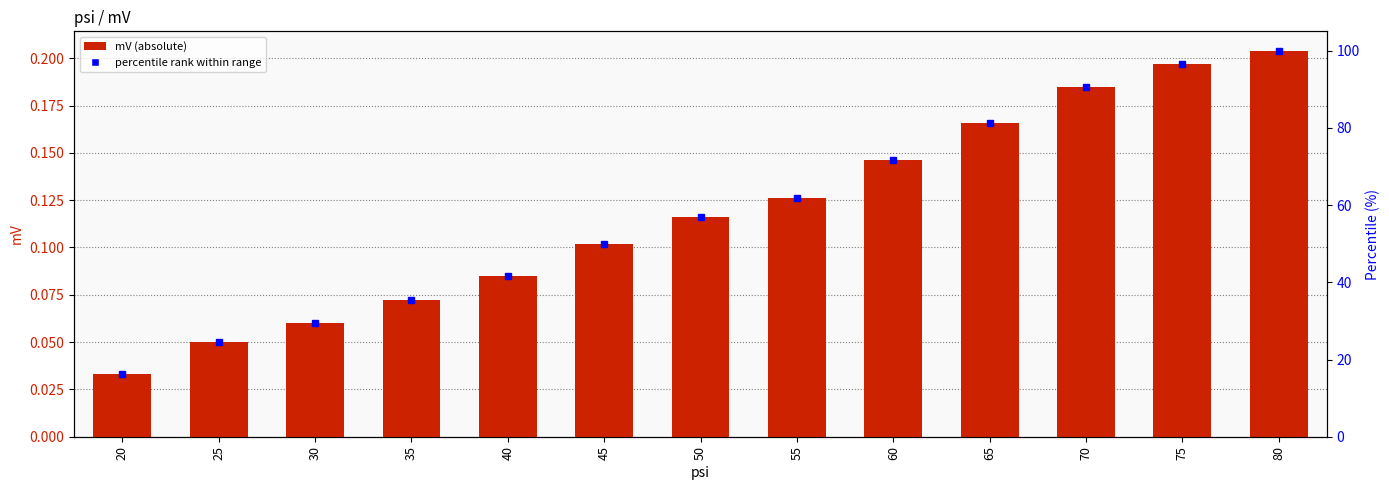

Reading left to right, what are all the values shown in this chart?

0.0	0.1	0.1	0.1	0.1	0.1	0.1	0.1	0.1	0.2	0.2	0.2	0.2